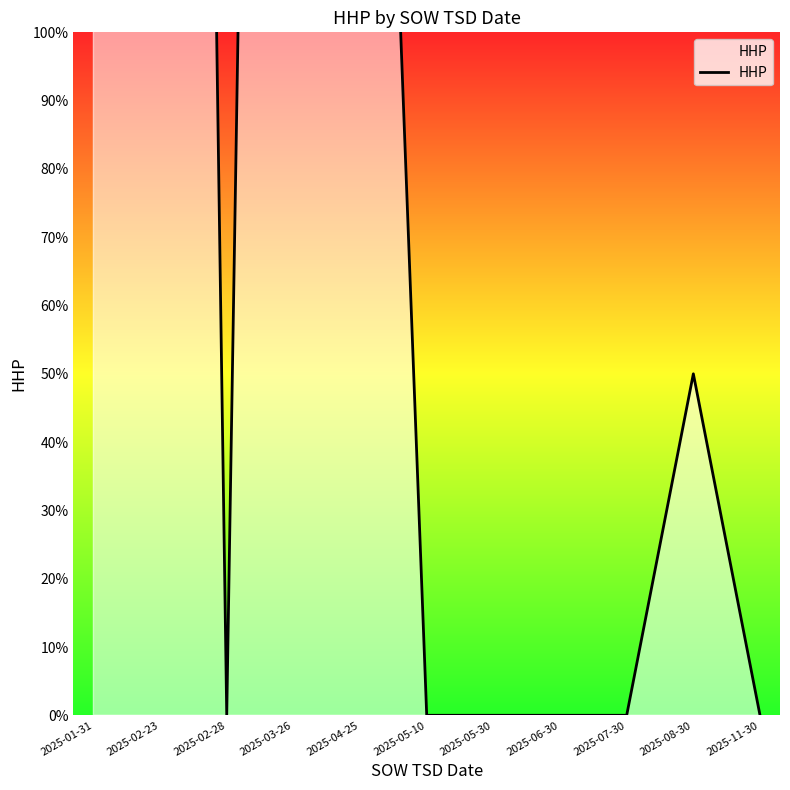

True or false: the data shows 50 at 2025-08-30.

True